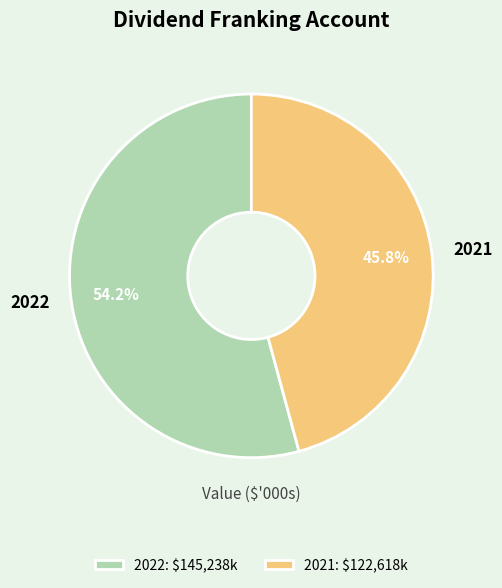

To the nearest percent, what is the difference between the largest and smallest slice percentages?

8%